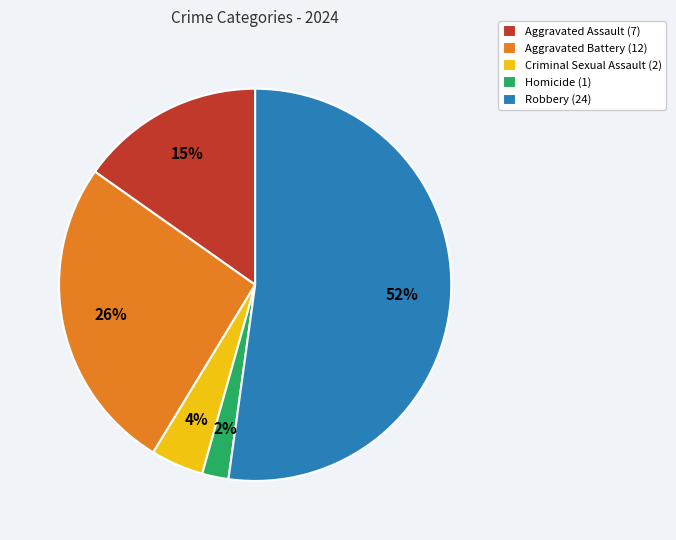

Count the number of slices in the pie.

5